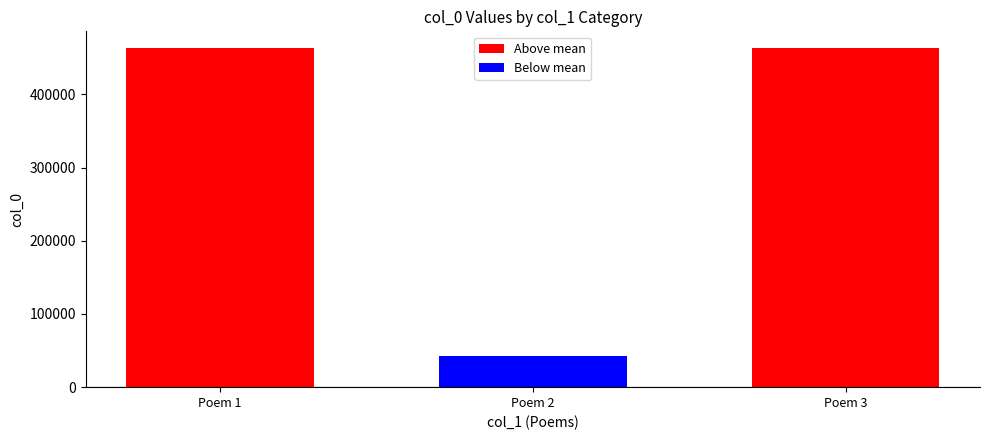

Does the chart contain stacked bars?

No